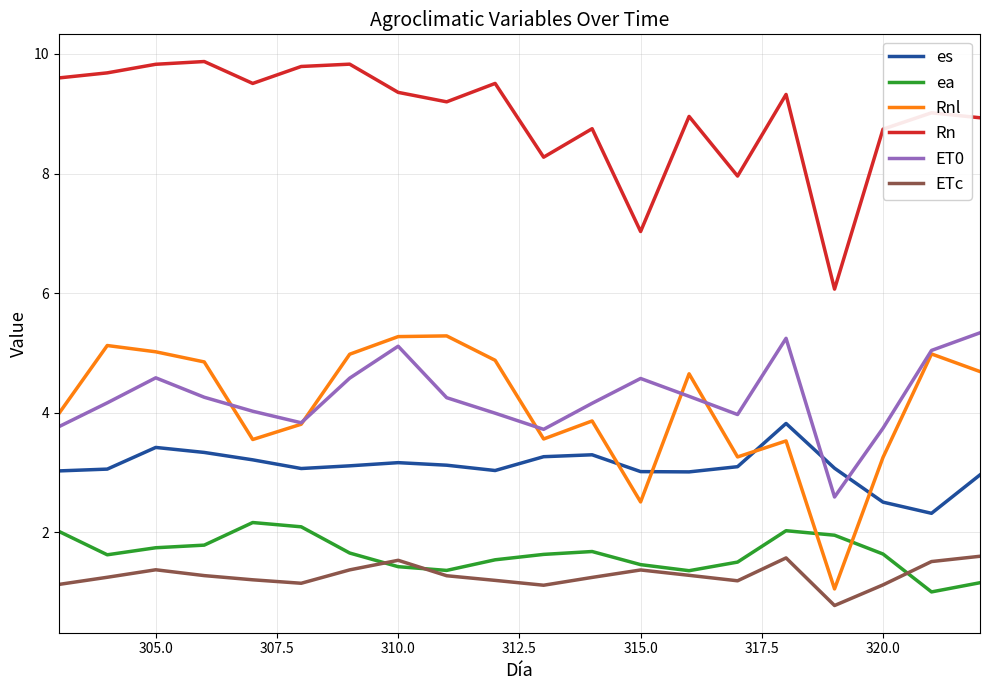

What are all the series names shown in the legend?

es, ea, Rnl, Rn, ET0, ETc